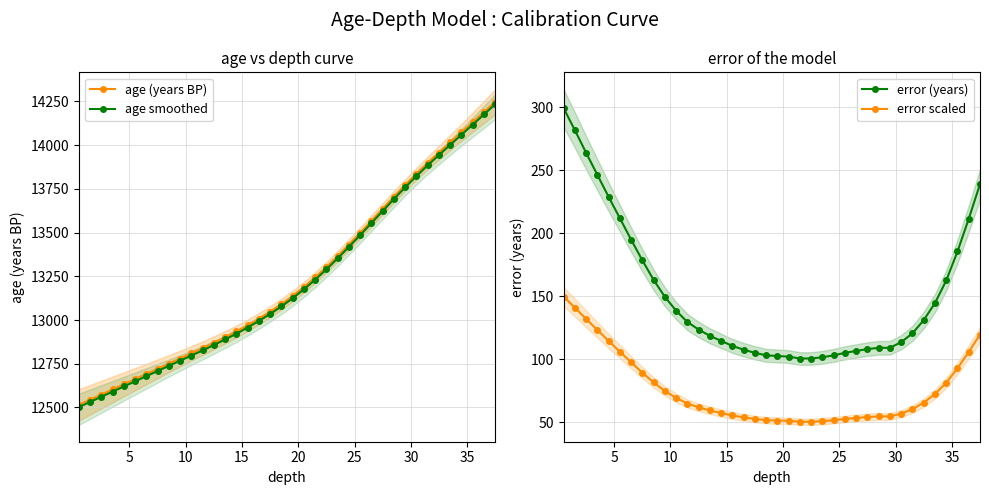

What is the lowest value of the age smoothed series?

12502.5